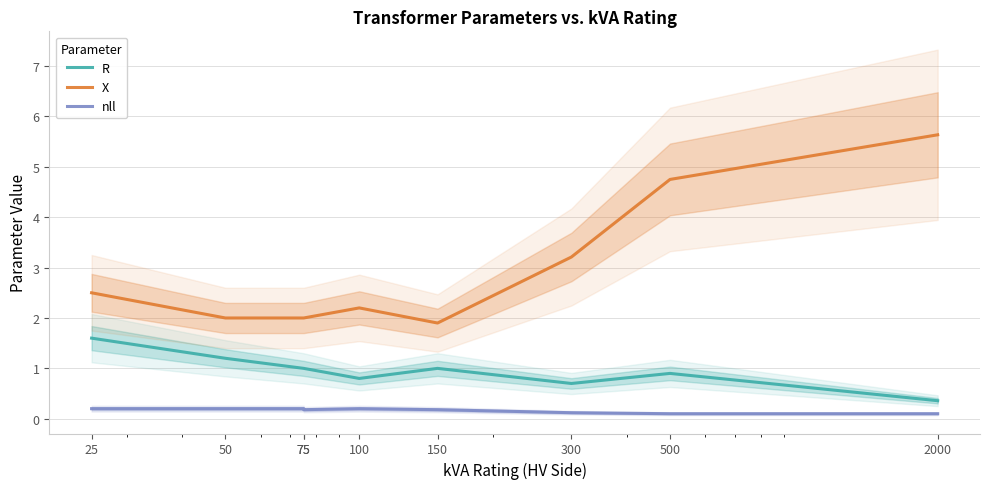

True or false: nll and R intersect in this chart.

False